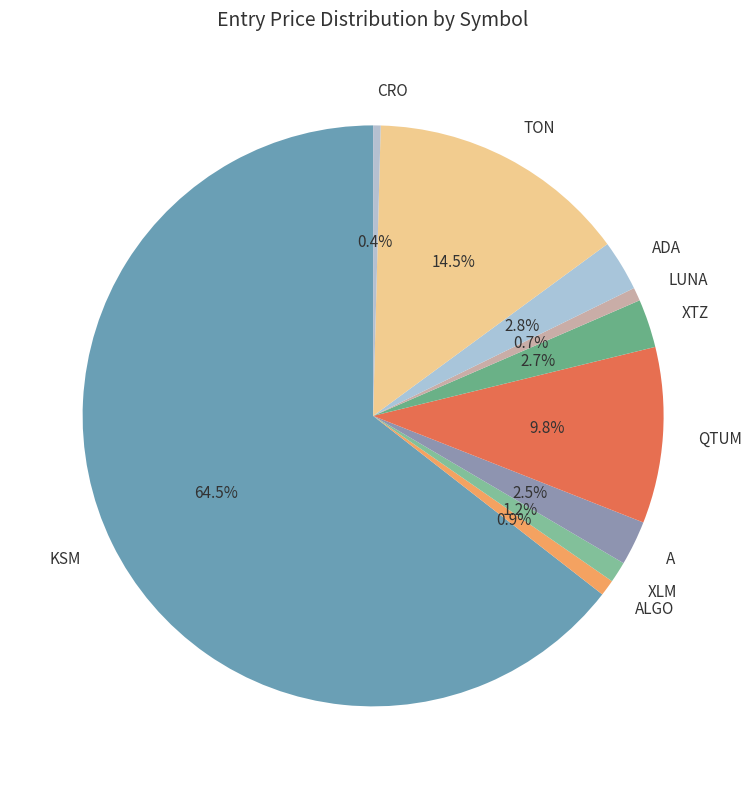

How many segments does this pie chart have?

10